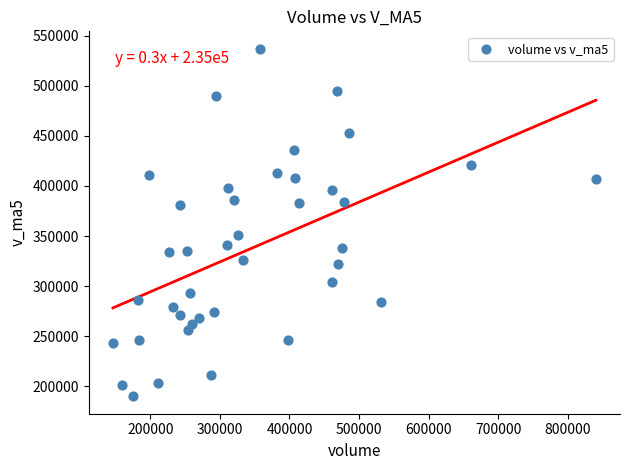

What Y value in the scatter plot is closest to 363473?

350891.7